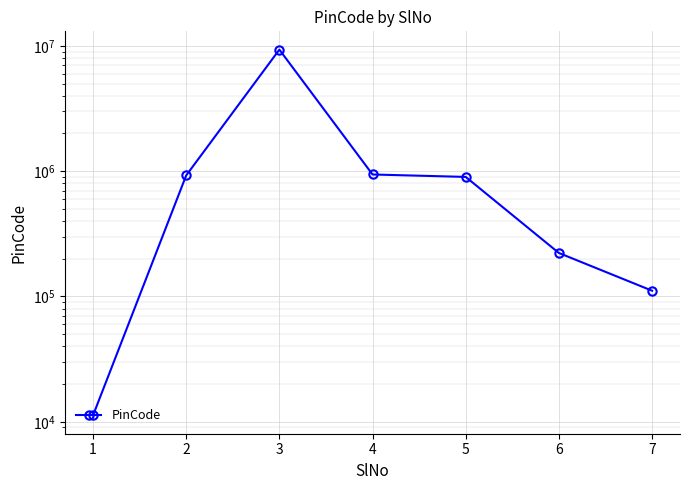

Does the chart display data point markers on the line(s)?

Yes